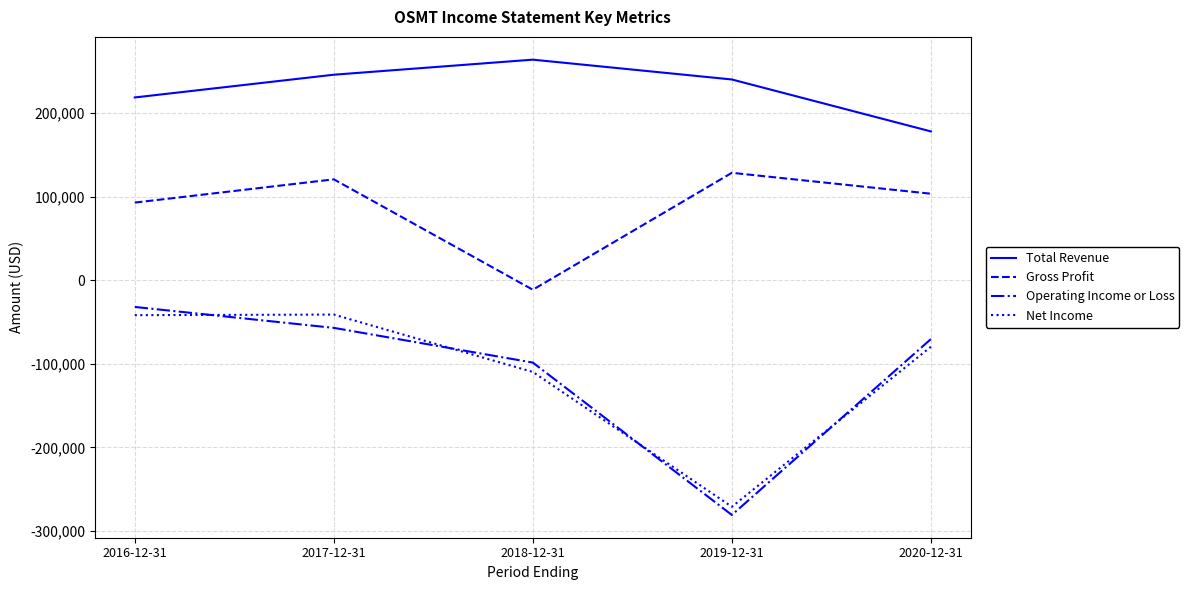

Which series has the largest total across all categories?

Total Revenue